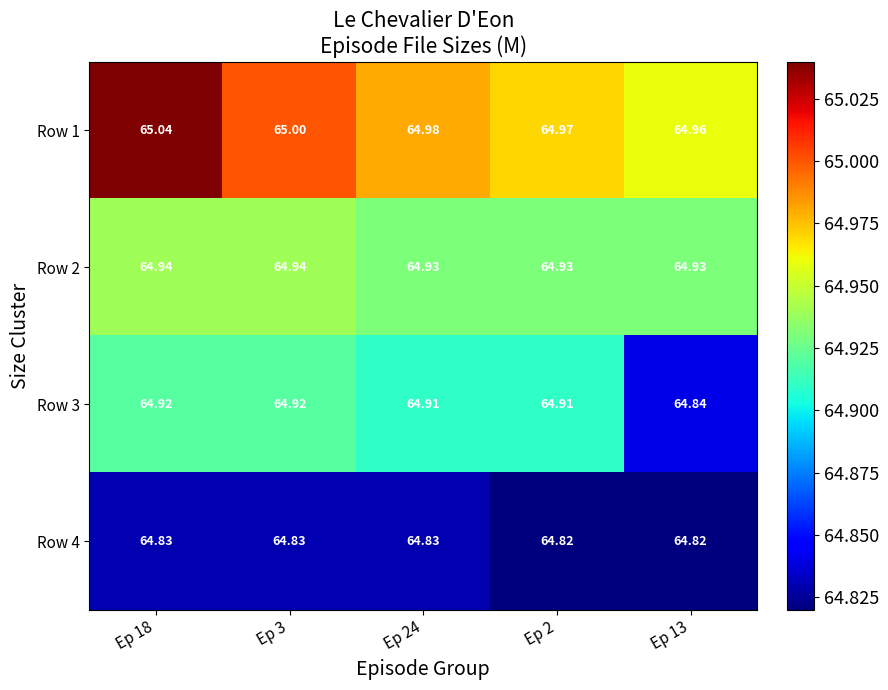

What is the spread (max minus min) of values at Ep 18?

0.2